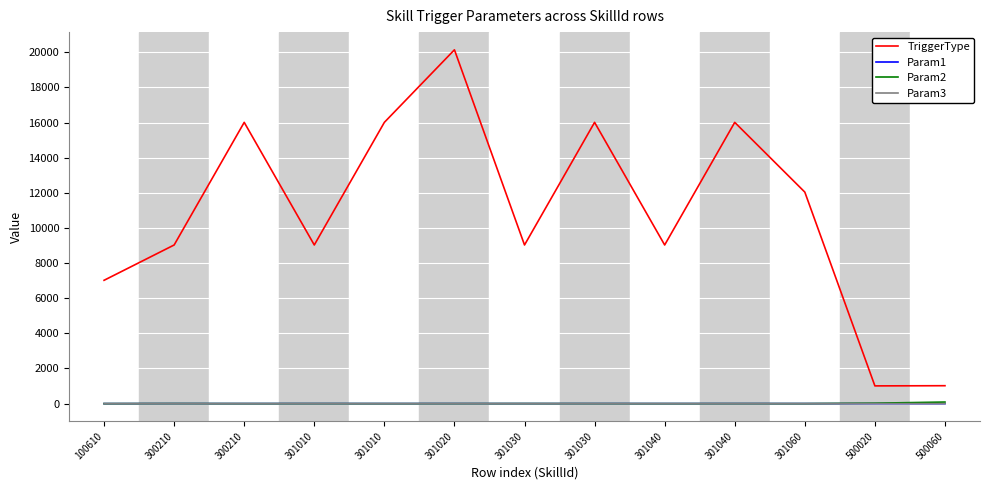

Reading left to right, what are all the values shown in this chart?

TriggerType: 100610=7020	300210=9030	300210=16010	301010=9030	301010=16010	301020=20140	301030=9030	301030=16010	301040=9030	301040=16010	301060=12040	500020=1010	500060=1020
Param1: 100610=0	300210=2	300210=2	301010=2	301010=2	301020=2	301030=2	301030=2	301040=2	301040=2	301060=2	500020=0	500060=0
Param2: 100610=0	300210=3	300210=0	301010=0	301010=0	301020=0	301030=3	301030=0	301040=0	301040=0	301060=0	500020=25	500060=90
Param3: 100610=0	300210=1	300210=0	301010=1	301010=0	301020=0	301030=1	301030=0	301040=1	301040=0	301060=0	500020=0	500060=0